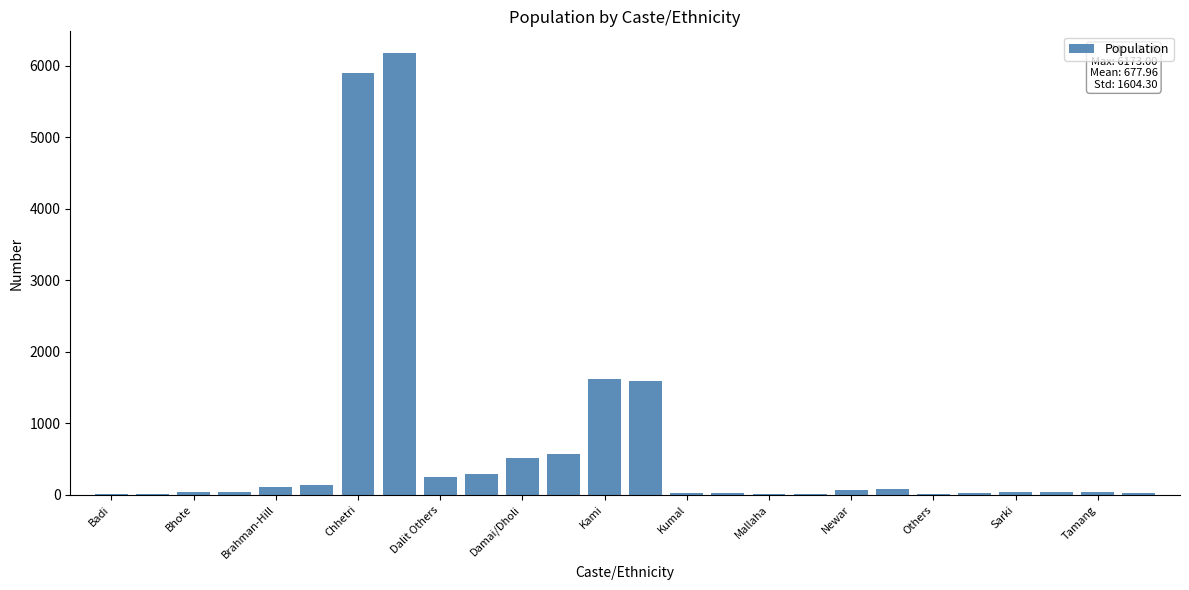

What is the greatest value displayed?

6173